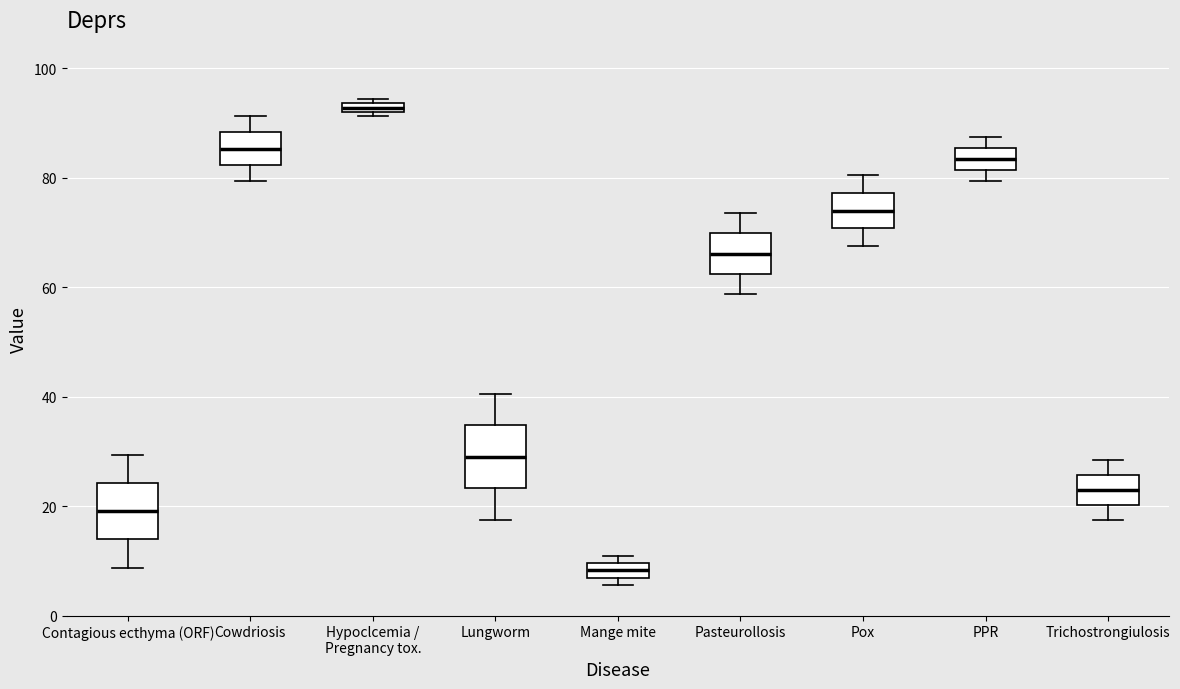

Which box's median line is the lowest?

Mange mite